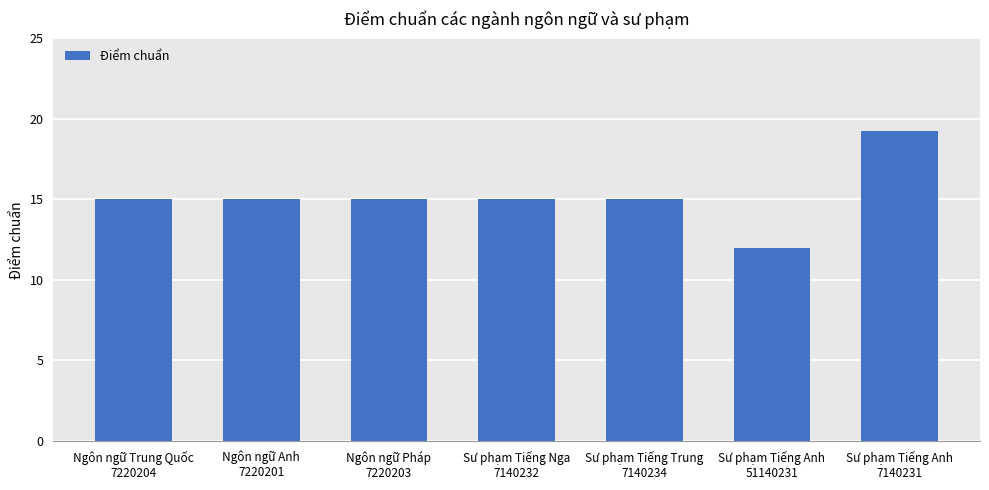

Which category has the lowest value across all series?

Sư phạm Tiếng Anh
51140231